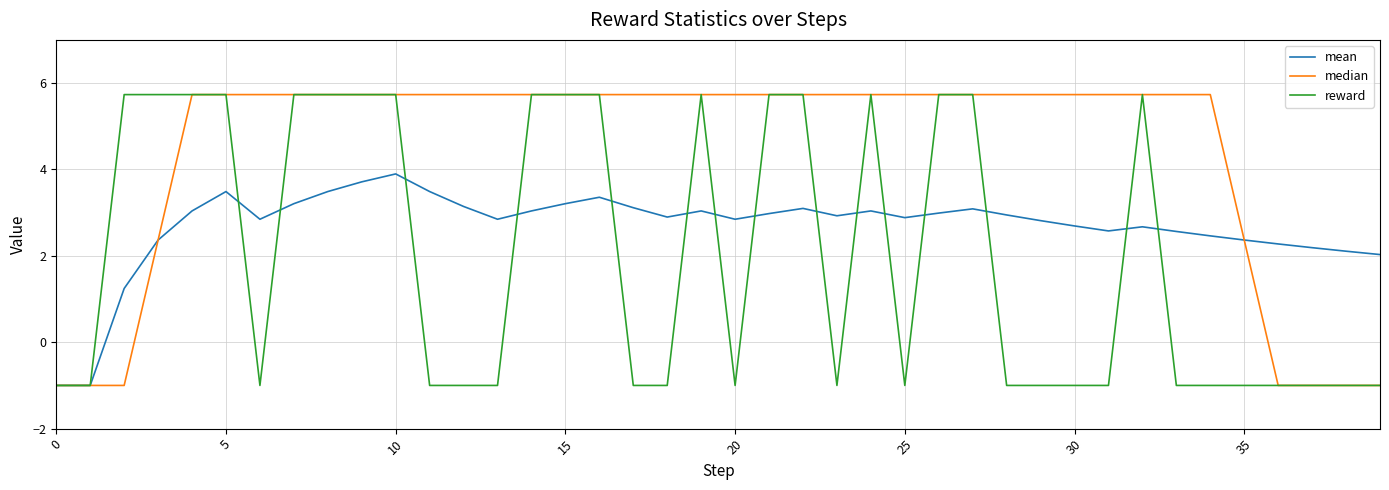

What is the greatest value displayed?

5.7